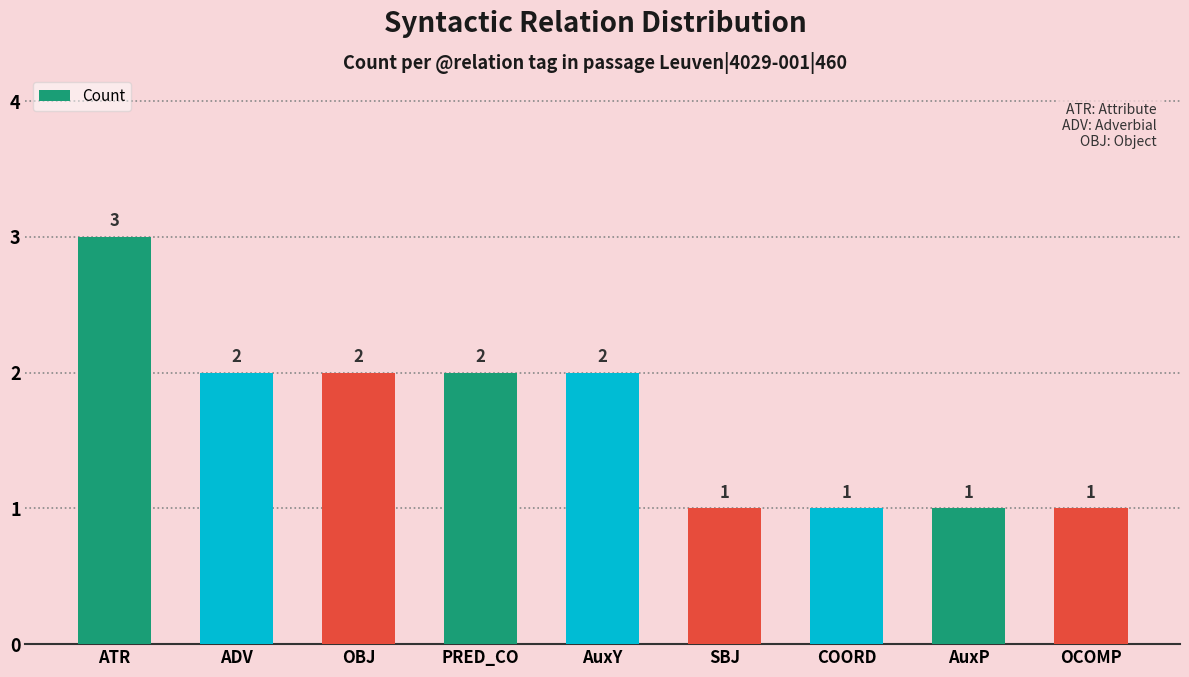

Where does the data first go above 2?

ATR